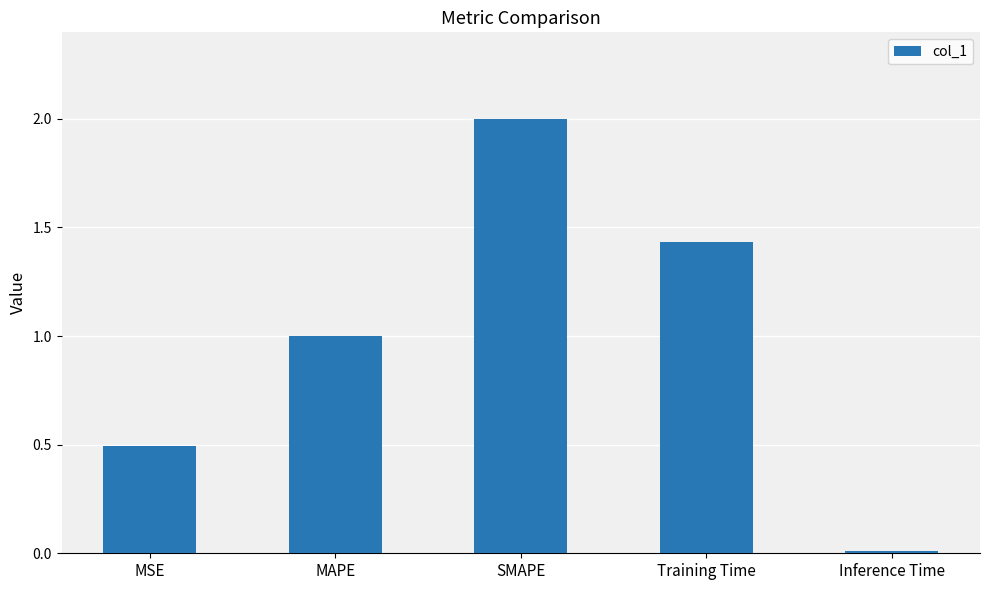

The chart shows a value of 0.2 at MSE. True or false?

False